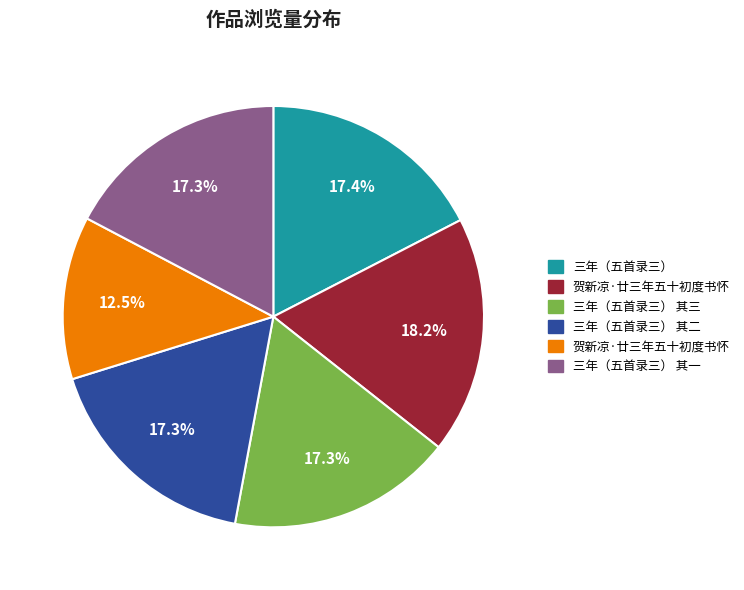

Count the number of slices in the pie.

6